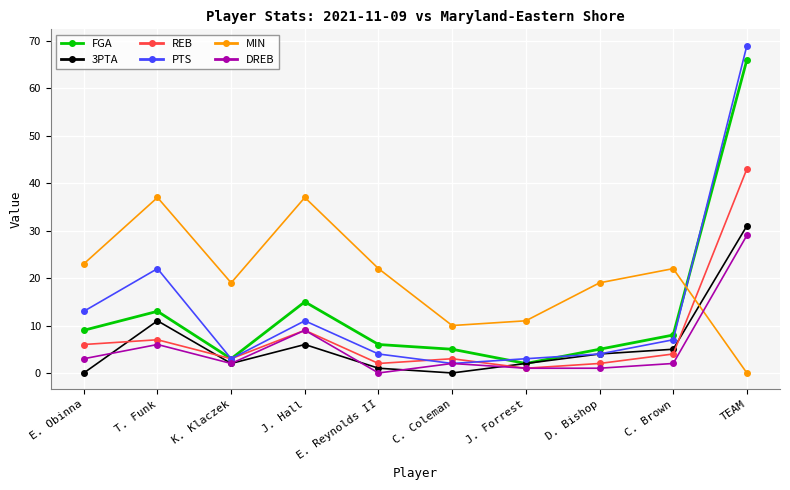

Which series has the largest total across all categories?

MIN